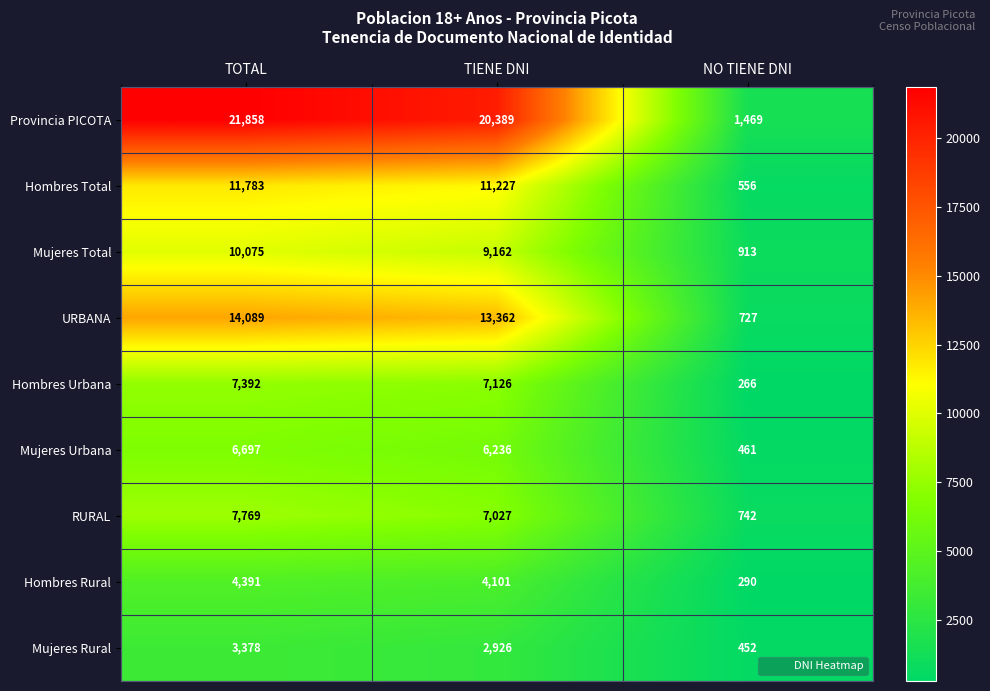

Reading right to left, extract all data points from this chart.

Provincia PICOTA: NO TIENE DNI=1469	TIENE DNI=20389	TOTAL=21858
Hombres Total: NO TIENE DNI=556	TIENE DNI=11227	TOTAL=11783
Mujeres Total: NO TIENE DNI=913	TIENE DNI=9162	TOTAL=10075
URBANA: NO TIENE DNI=727	TIENE DNI=13362	TOTAL=14089
Hombres Urbana: NO TIENE DNI=266	TIENE DNI=7126	TOTAL=7392
Mujeres Urbana: NO TIENE DNI=461	TIENE DNI=6236	TOTAL=6697
RURAL: NO TIENE DNI=742	TIENE DNI=7027	TOTAL=7769
Hombres Rural: NO TIENE DNI=290	TIENE DNI=4101	TOTAL=4391
Mujeres Rural: NO TIENE DNI=452	TIENE DNI=2926	TOTAL=3378